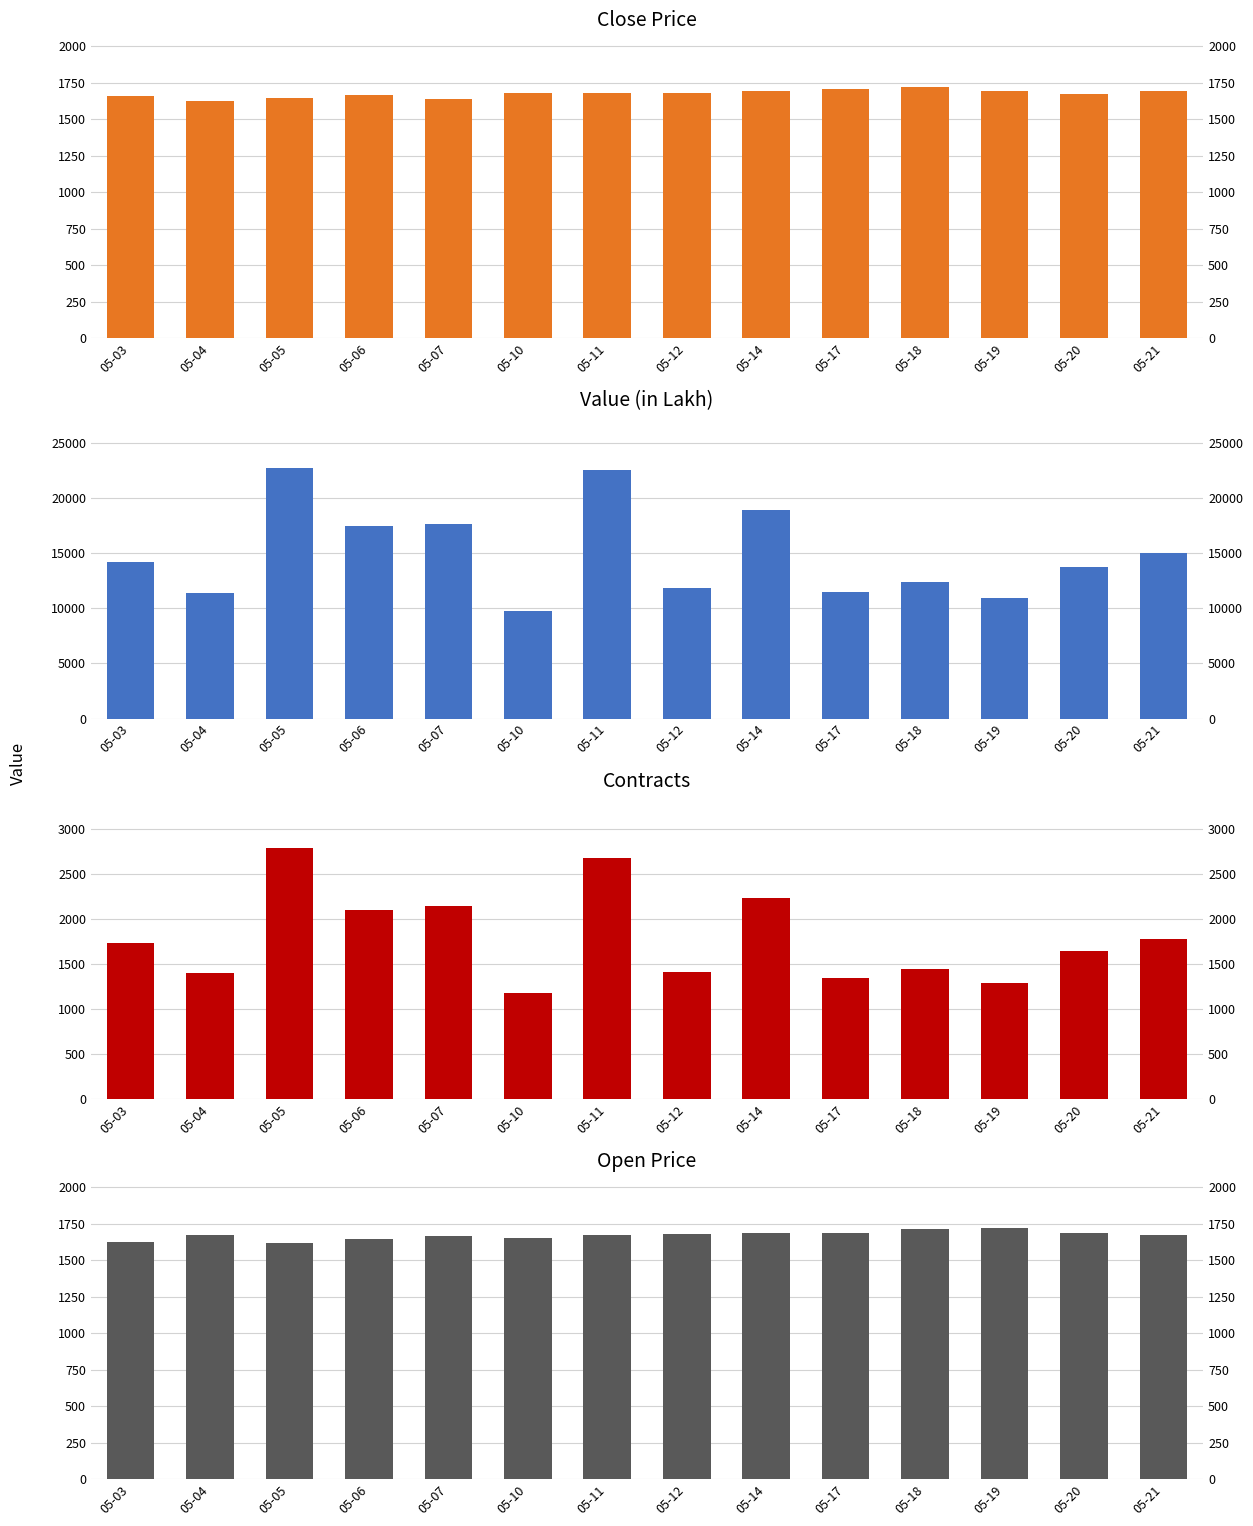

List the labels in order of Close Price value, largest first.

05-18, 05-17, 05-21, 05-19, 05-14, 05-12, 05-10, 05-11, 05-20, 05-06, 05-03, 05-05, 05-07, 05-04